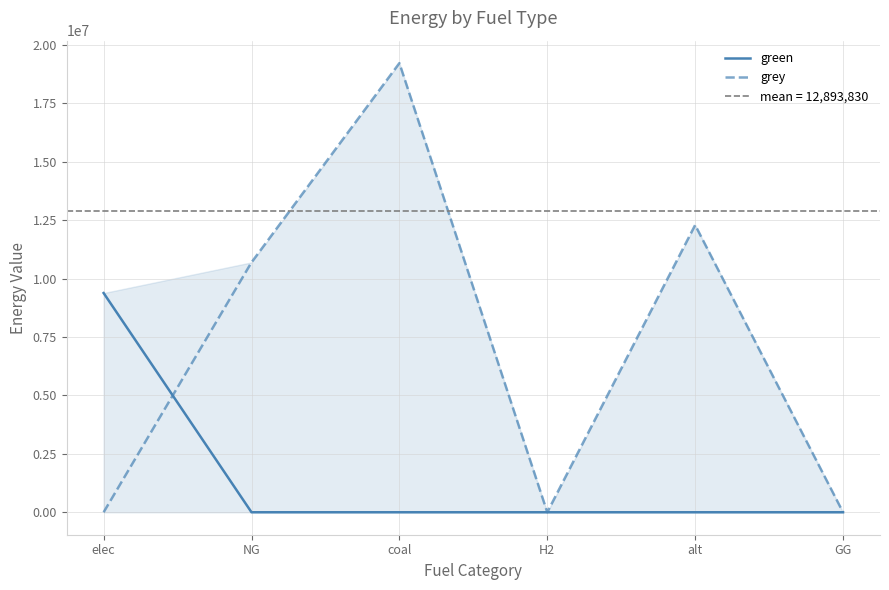

At coal, list the series in order from largest to smallest.

grey, green